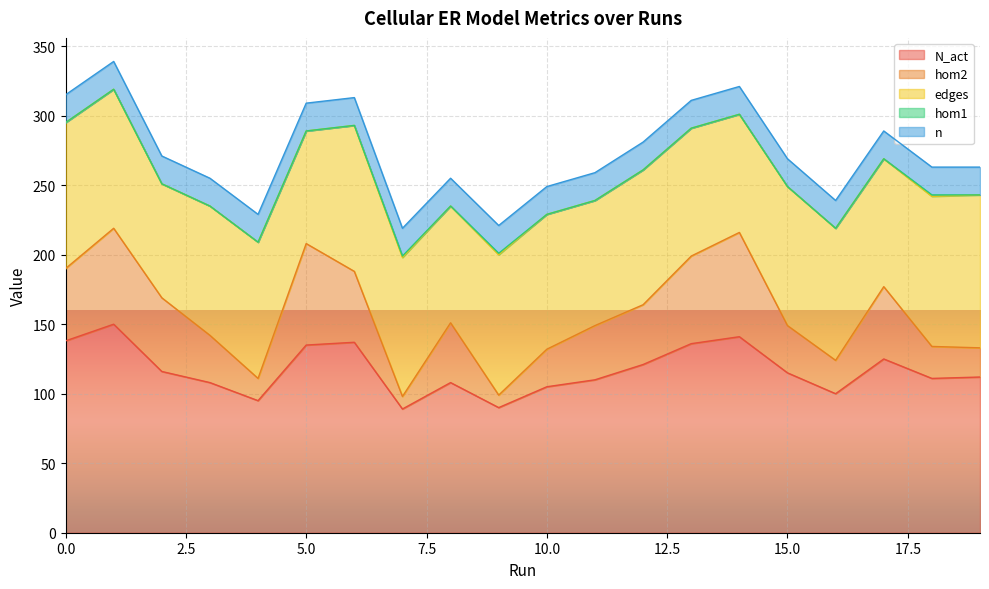

What is the value of the N_act point at the 5th from the left?

95